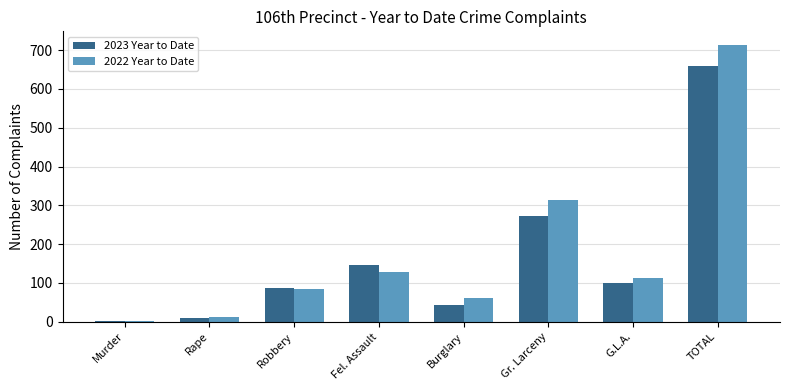

Is the value of 2023 Year to Date at Burglary greater than the value of 2022 Year to Date at Murder?

Yes